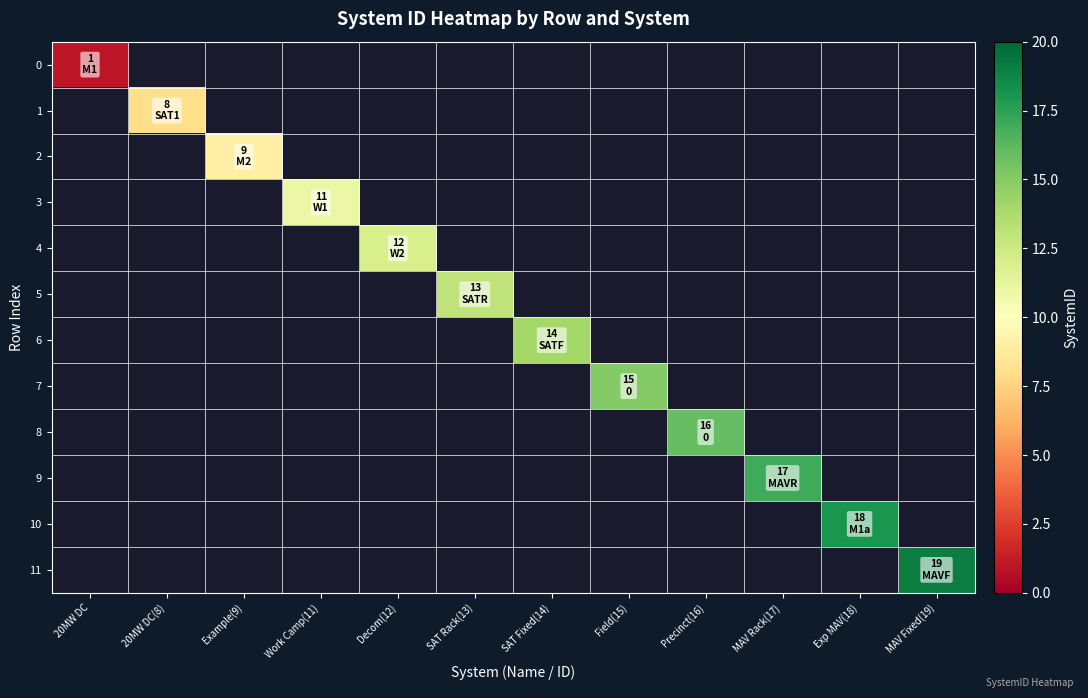

Rank the categories by 10 value from lowest to highest.

20MW DC, 20MW DC(8), Example(9), Work Camp(11), Decom(12), SAT Rack(13), SAT Fixed(14), Field(15), Precinct(16), MAV Rack(17), Exp MAV(18), MAV Fixed(19)